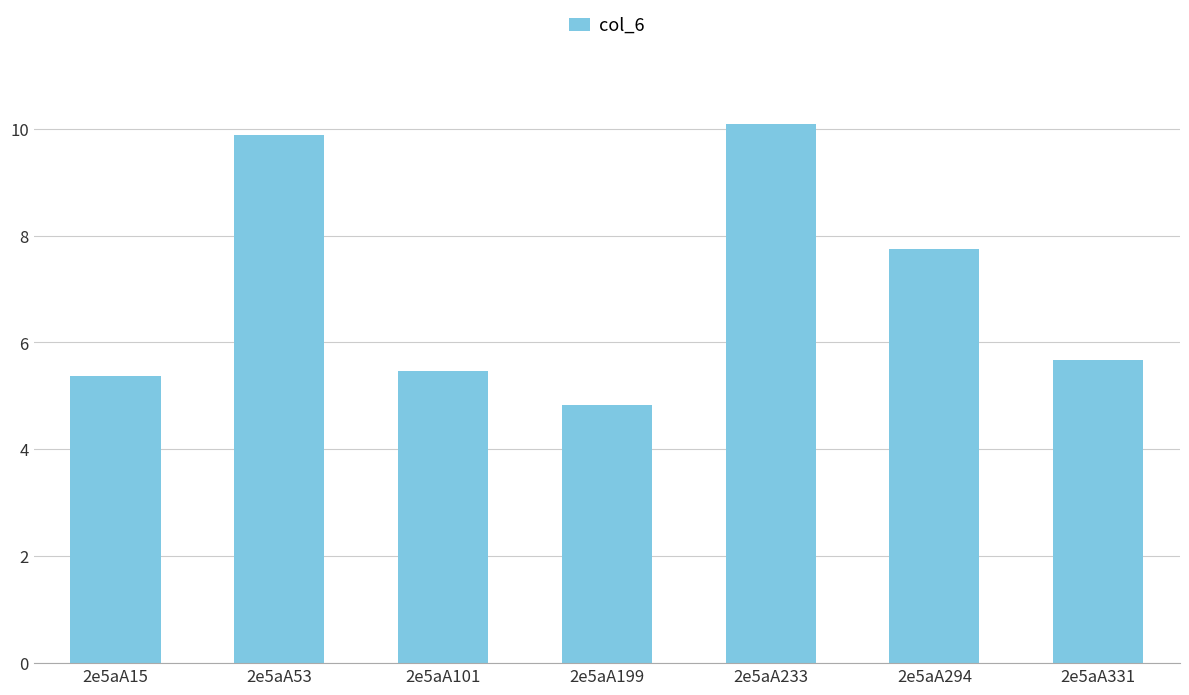

List the labels in order of value, smallest first.

2e5aA199, 2e5aA15, 2e5aA101, 2e5aA331, 2e5aA294, 2e5aA53, 2e5aA233